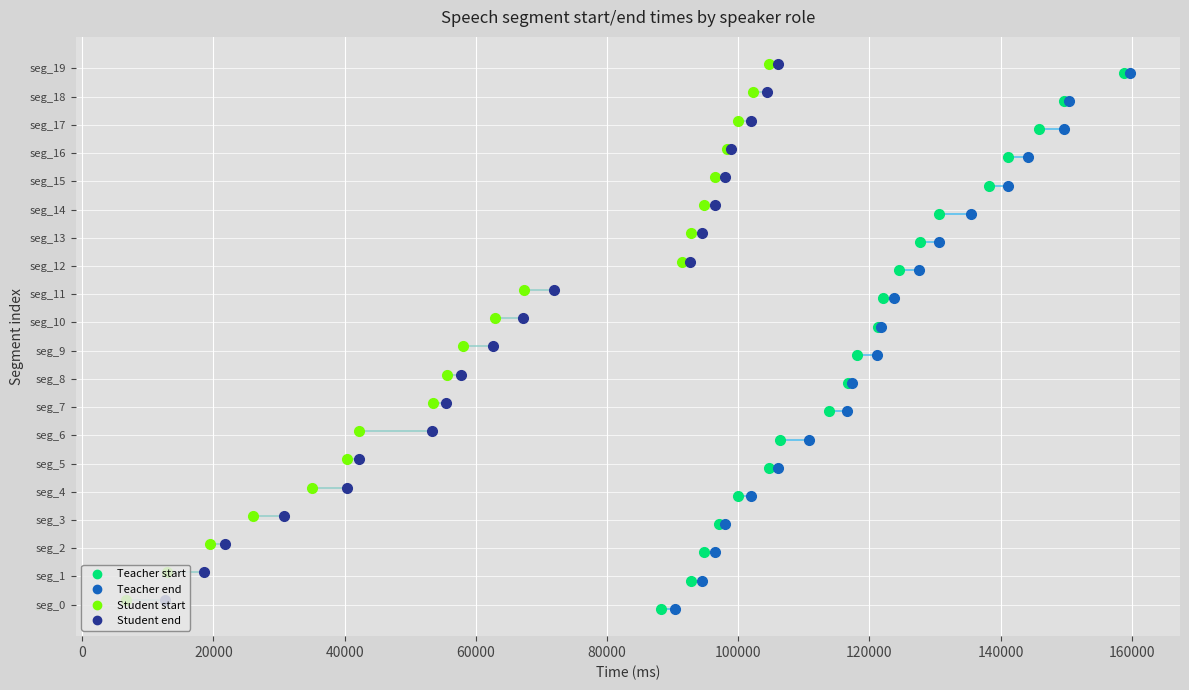

How many lines are shown in the chart?

2